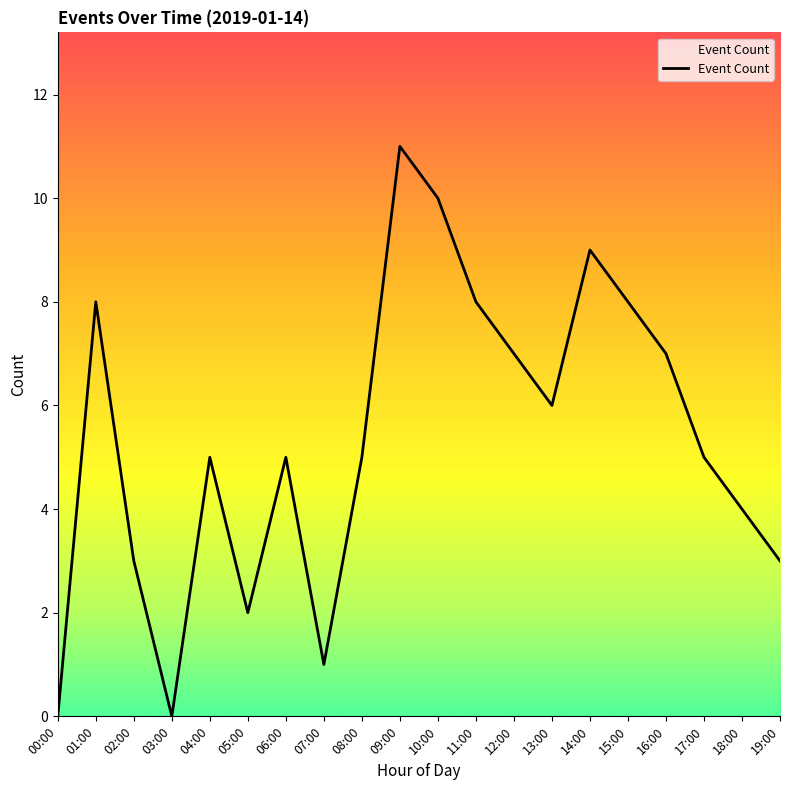

What is the difference between the maximum and minimum values?

11